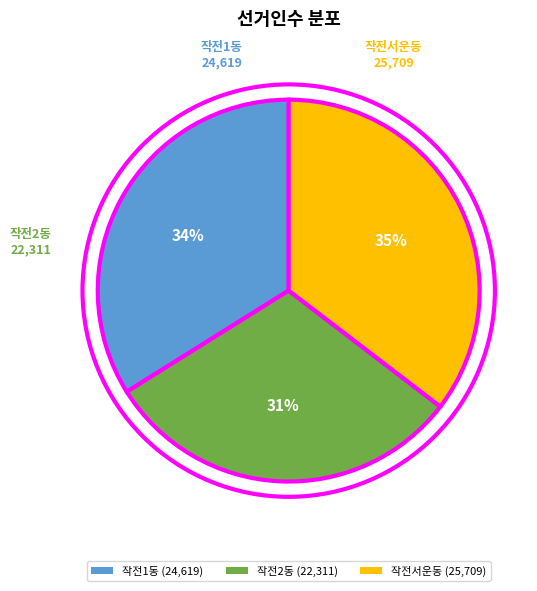

To the nearest percent, what is the average slice percentage?

33%